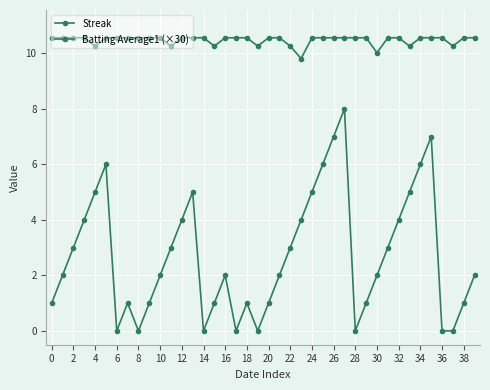

Count the number of categories in the chart.

40